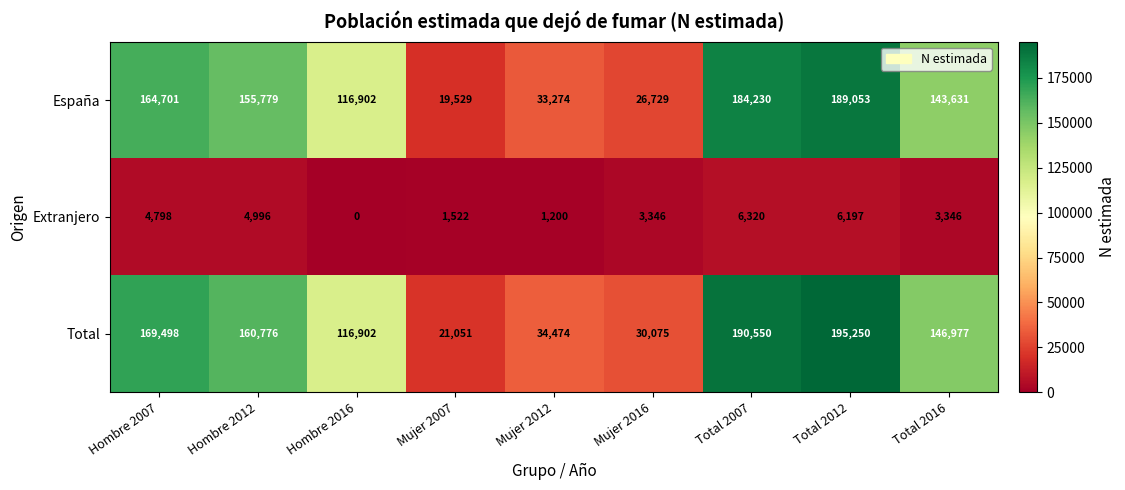

Rank the series by their maximum value, from highest to lowest.

Total, España, Extranjero